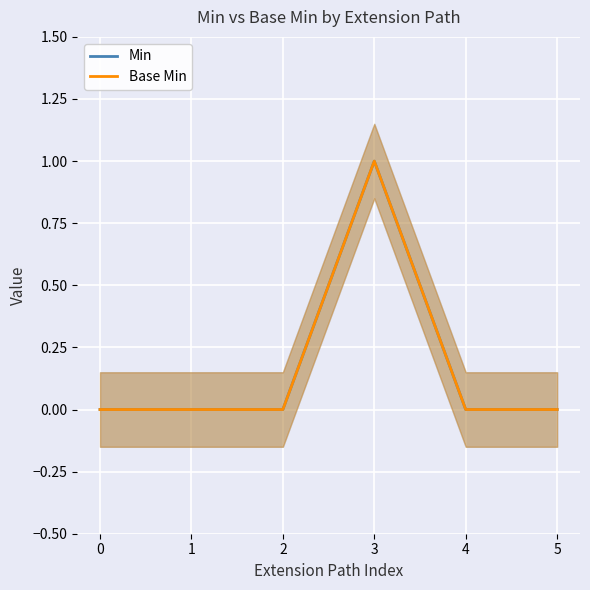

How many distinct data groups are displayed?

2